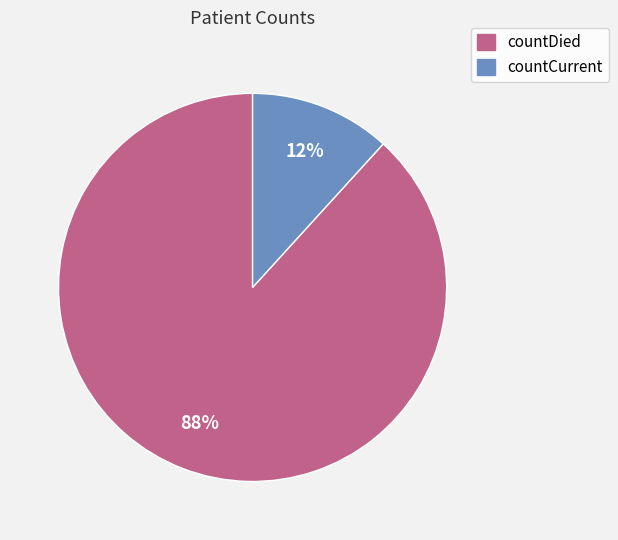

To the nearest percent, what portion does countDied represent?

88%